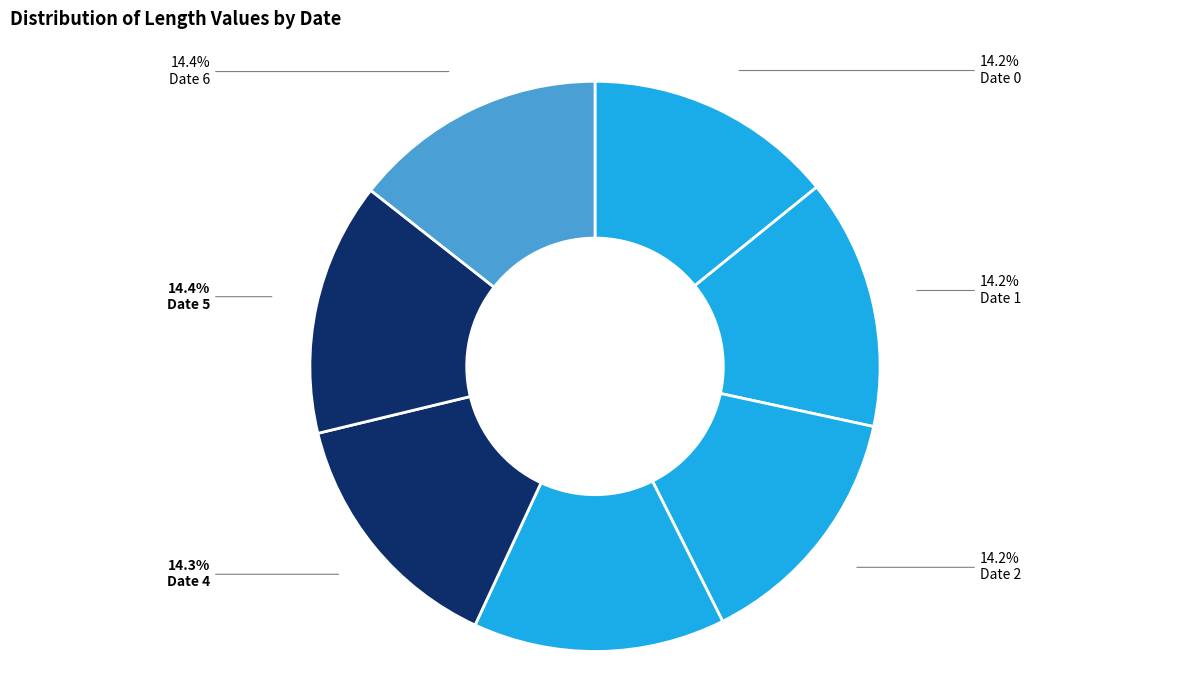

How many slices are in this pie chart?

7